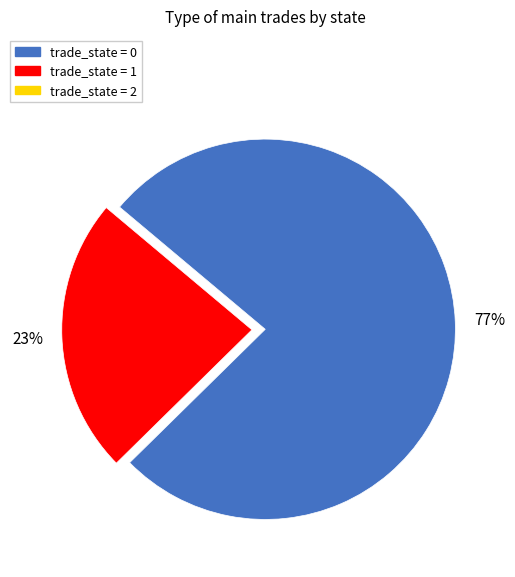

To the nearest percent, what is the average slice percentage?

50%